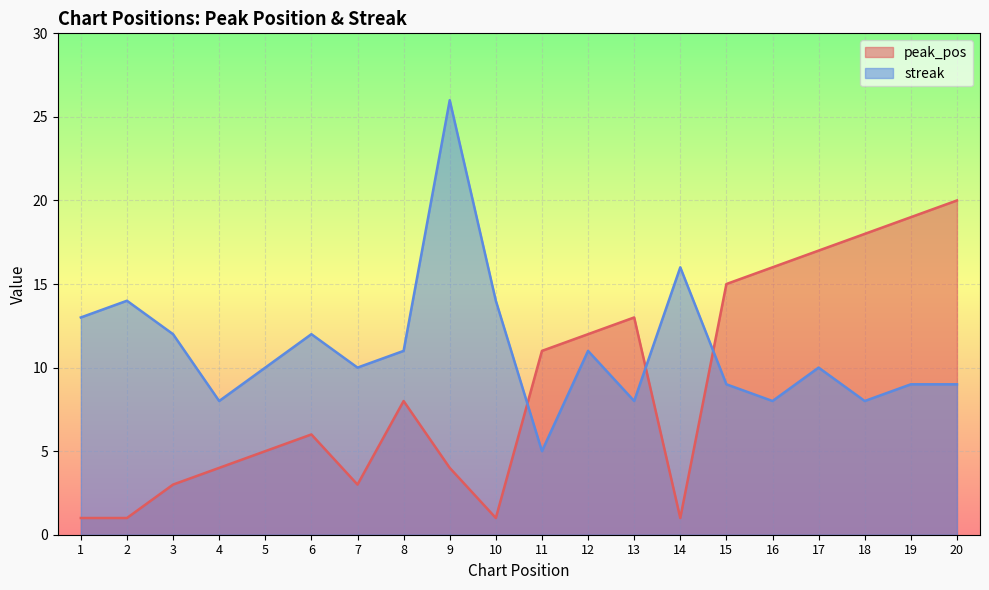

In streak, how many points are higher than both neighbors (excluding endpoints)?

6